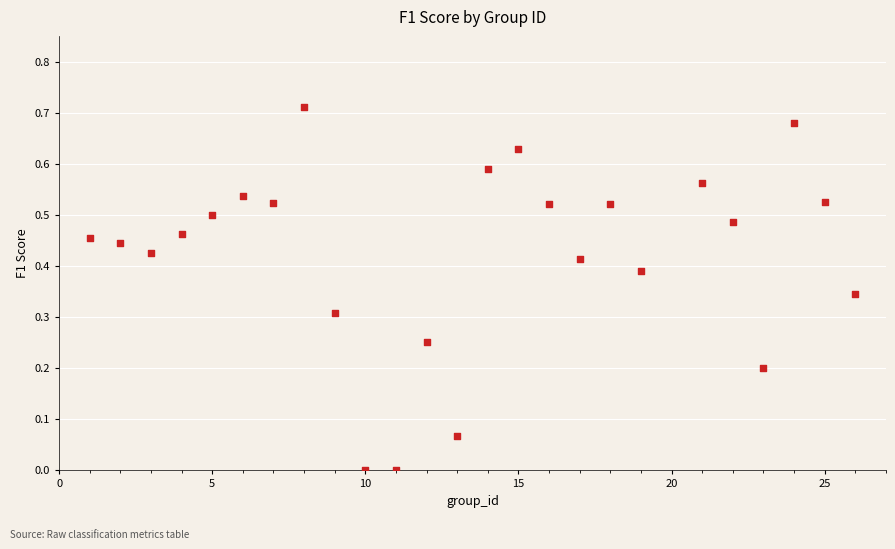

What is the range of X values (max minus min)?

25.0